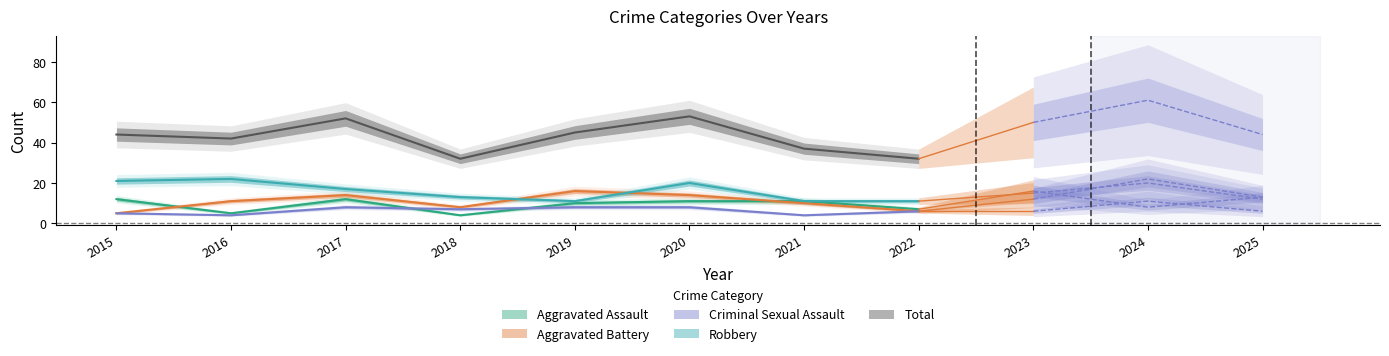

Which series changed the most between 2018 and 2020?

Total